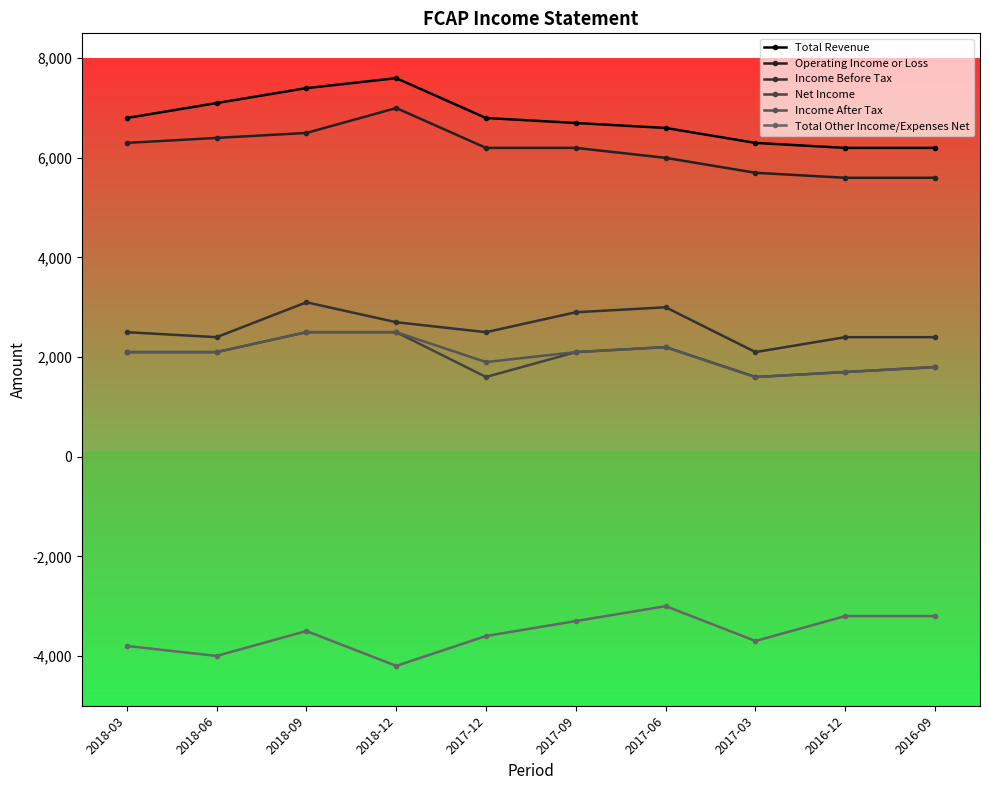

Is it true that Income Before Tax equals 1655 at 2016-09?

False